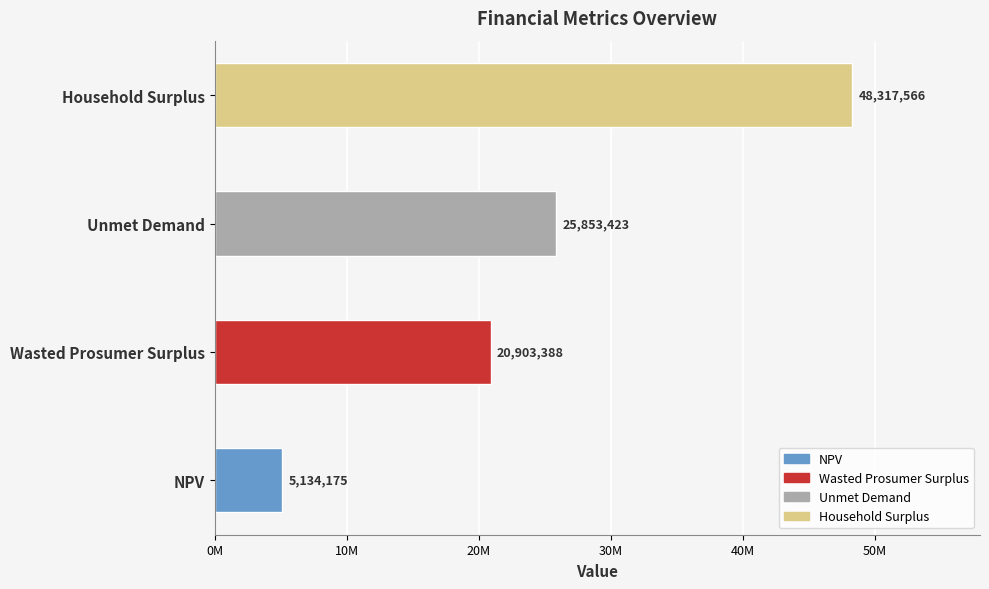

What is the minimum value shown in the chart?

5134175.1